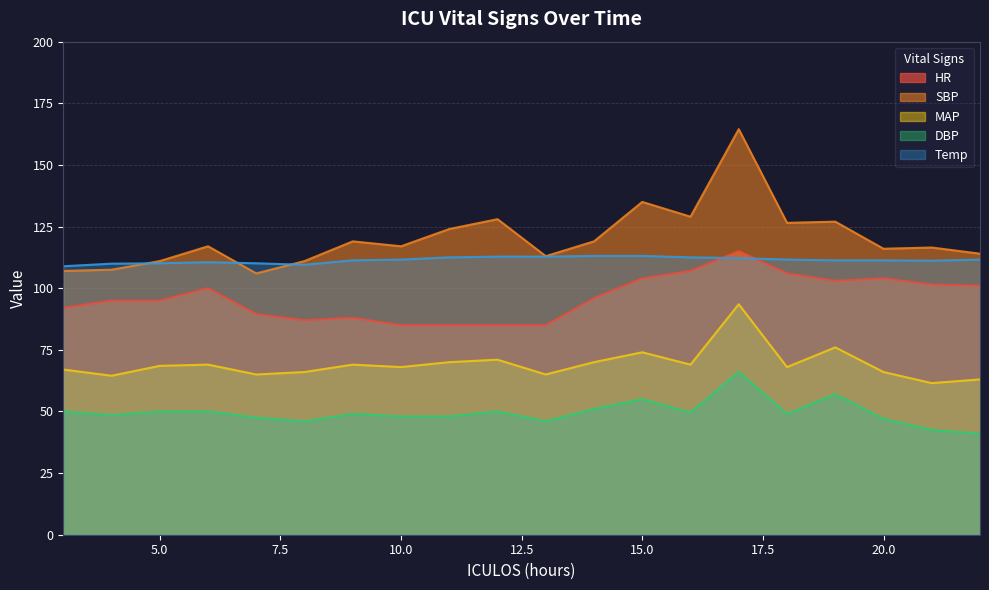

List the series in order of their peak value, lowest first.

DBP, MAP, Temp, HR, SBP